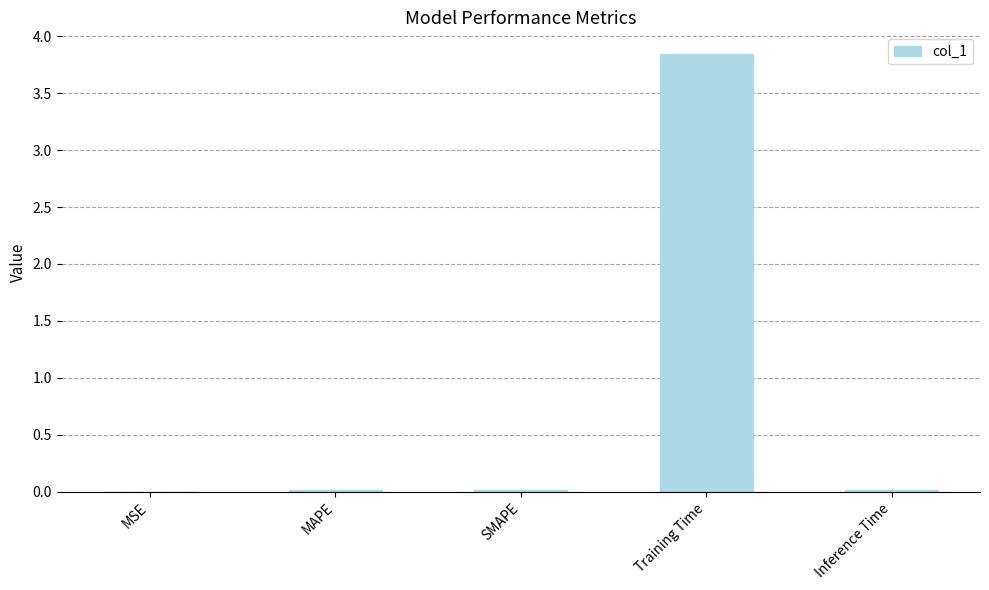

At which category does the chart reach its peak across all series?

Training Time